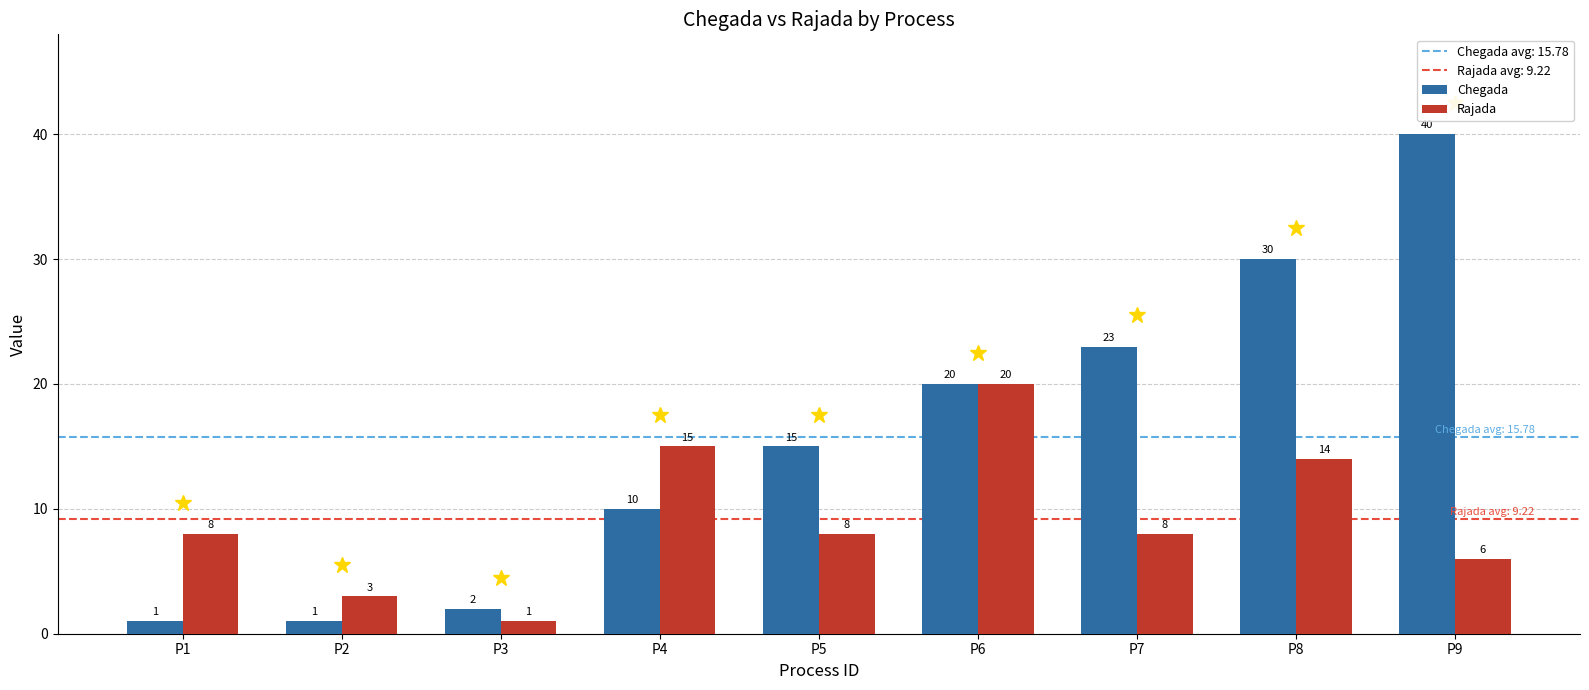

Which series has the widest spread of values?

Chegada